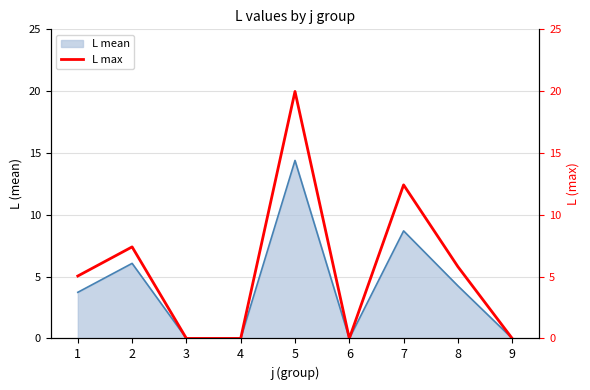

Which label corresponds to the smallest value in the chart?

3